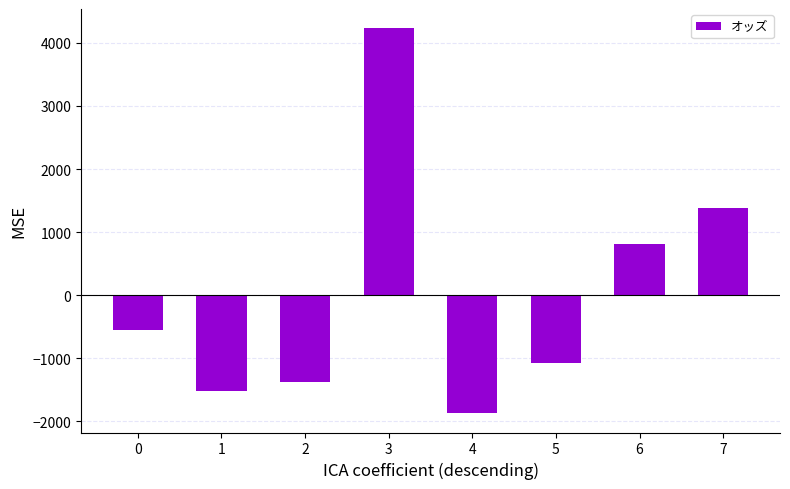

Between 0 and 7, which is larger?

7